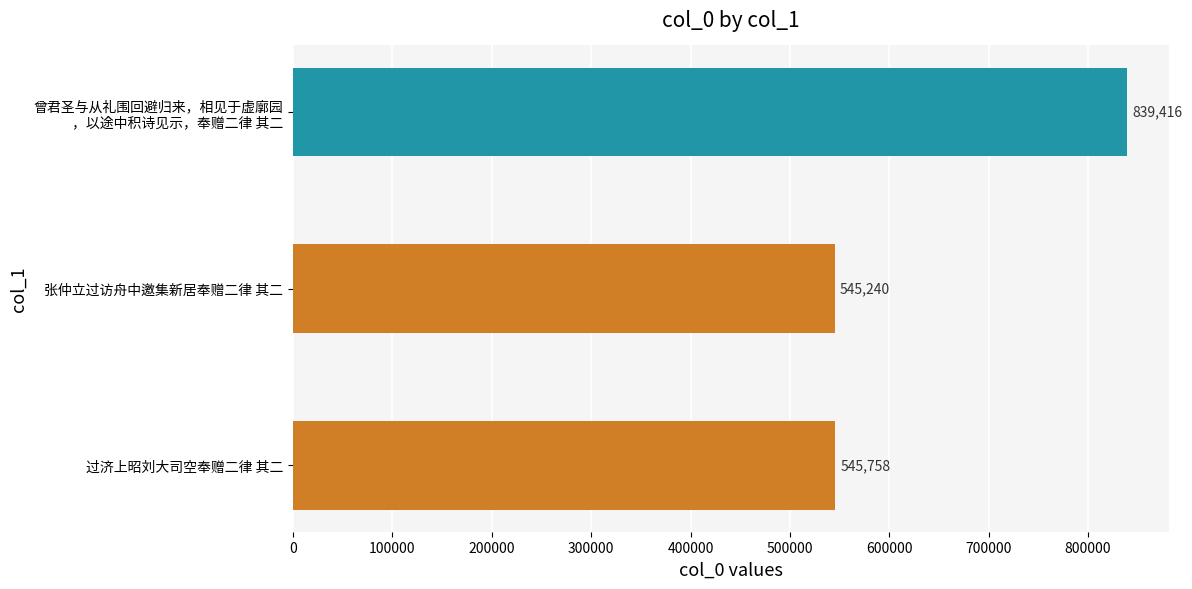

What is the difference between the second highest and minimum values?

518